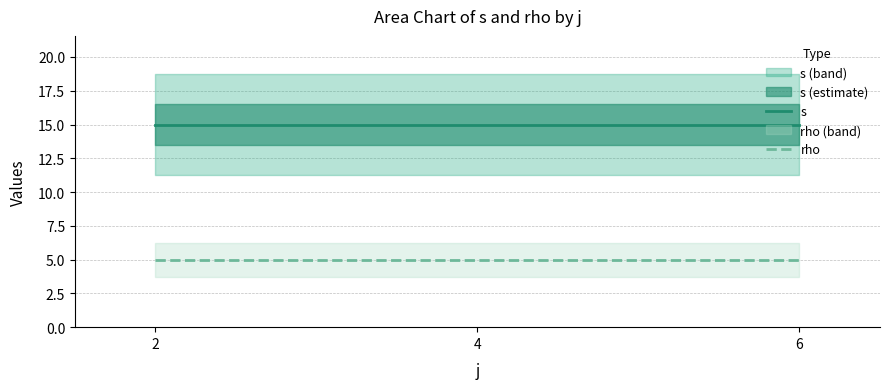

How many lines are shown in the chart?

2